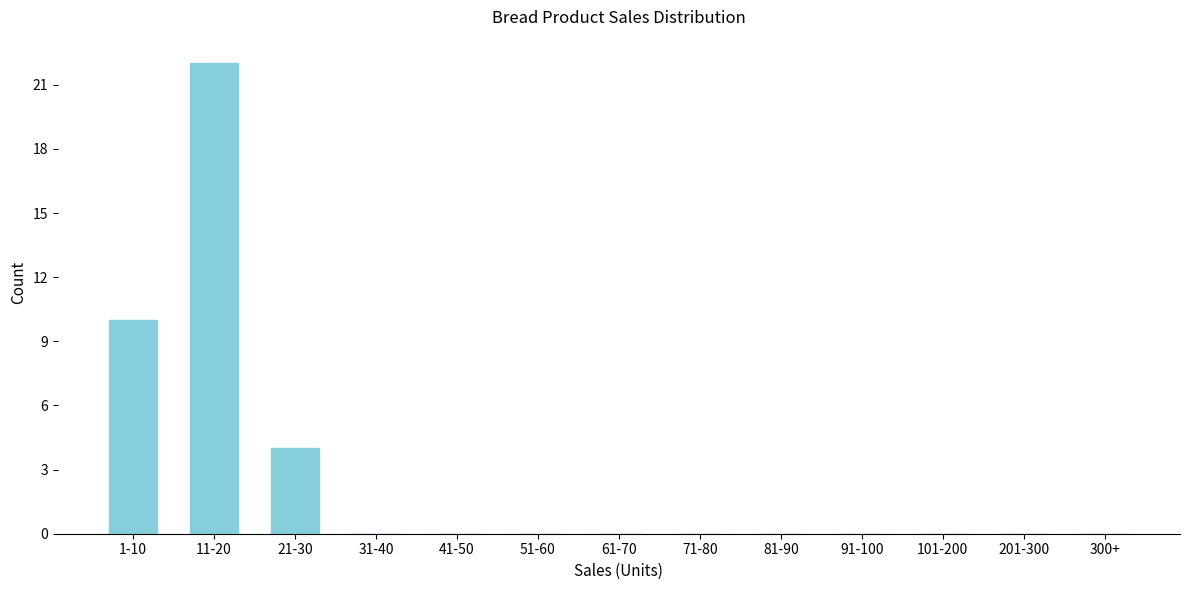

Reading left to right, transcribe all the data shown in this chart.

1-10=10	11-20=22	21-30=4	31-40=0	41-50=0	51-60=0	61-70=0	71-80=0	81-90=0	91-100=0	101-200=0	201-300=0	300+=0